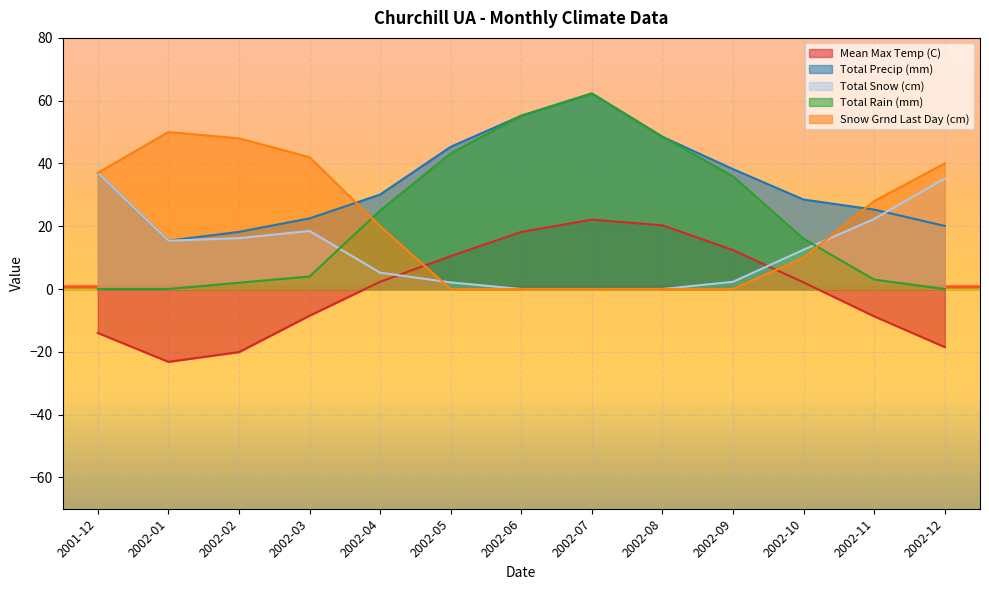

Which series has the widest spread of values?

Total Rain (mm)